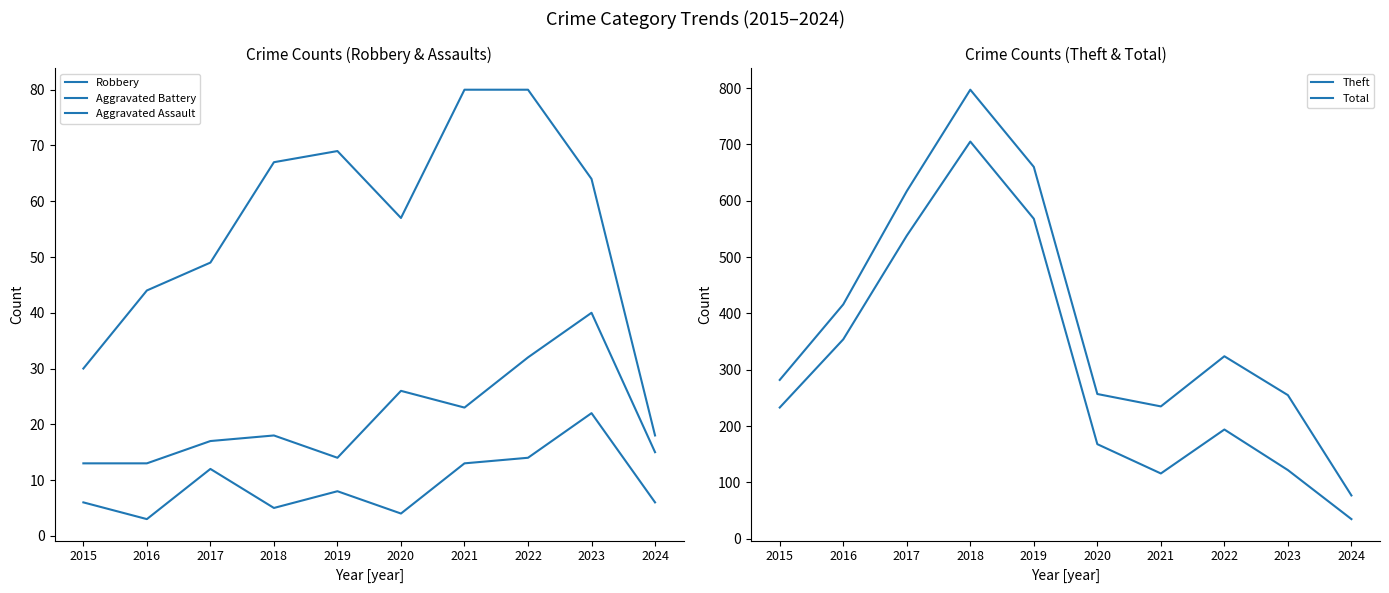

True or false: Total has a value of 282 at 2015.

True